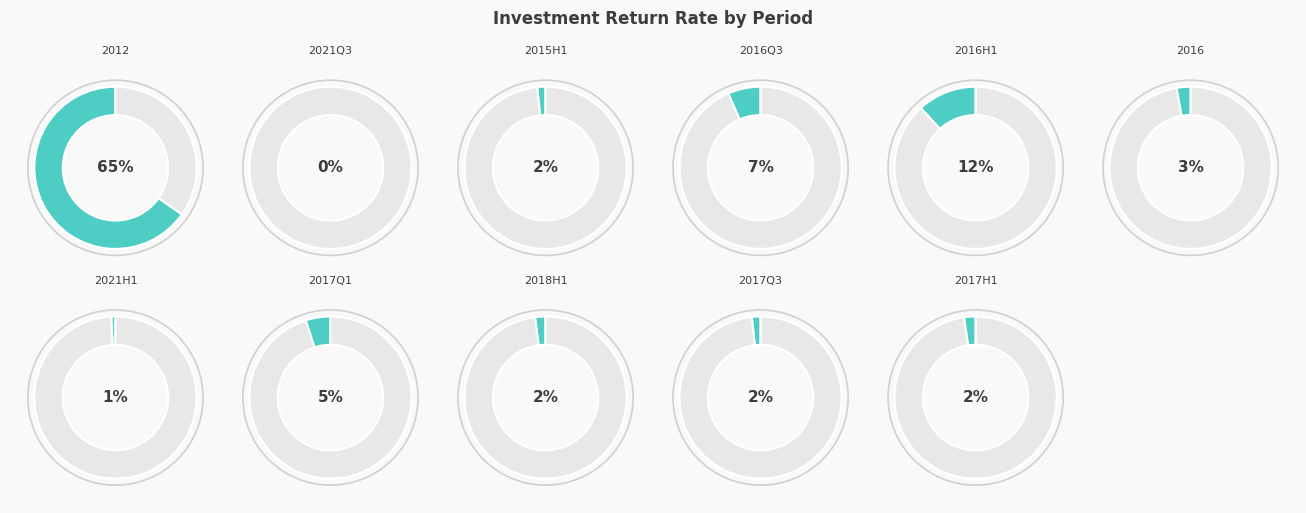

How many segments does this pie chart have?

11